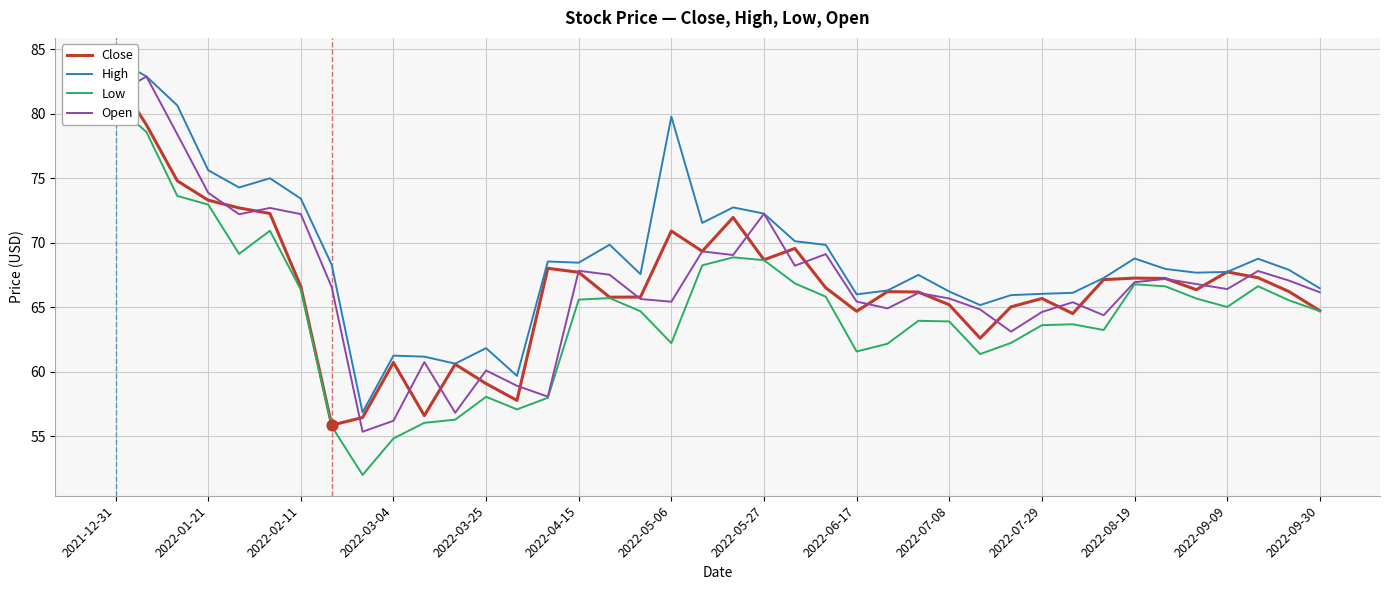

Which series has the widest spread of Y values?

Low